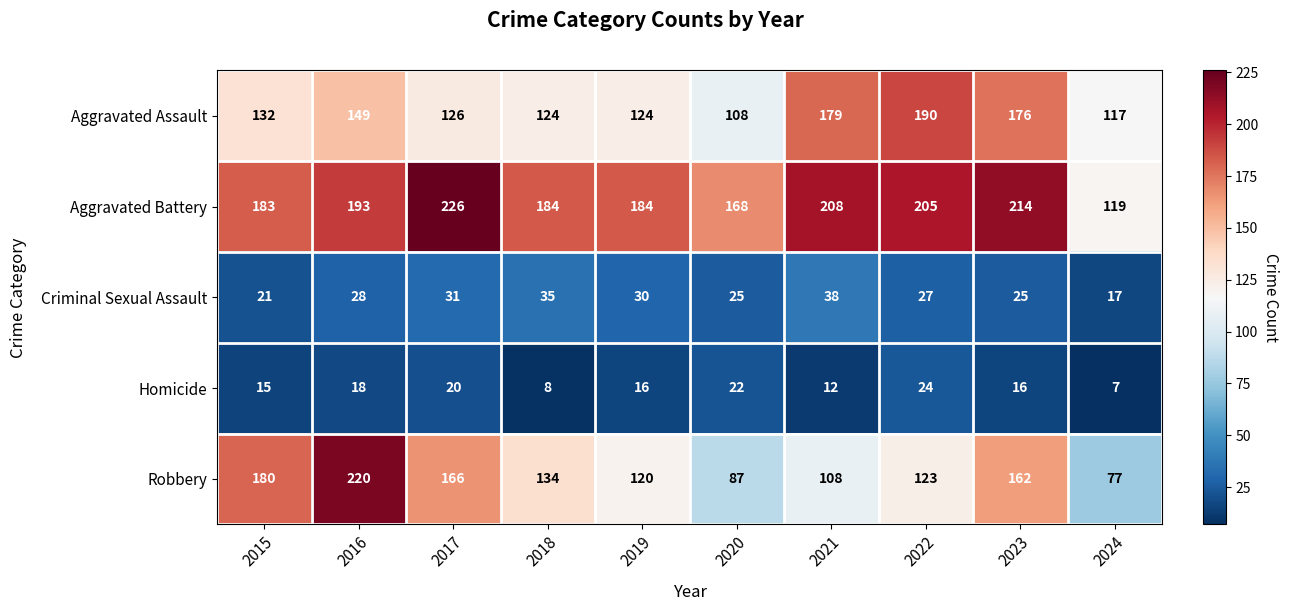

What is the difference between the maximum and minimum values in the Aggravated Assault series?

82